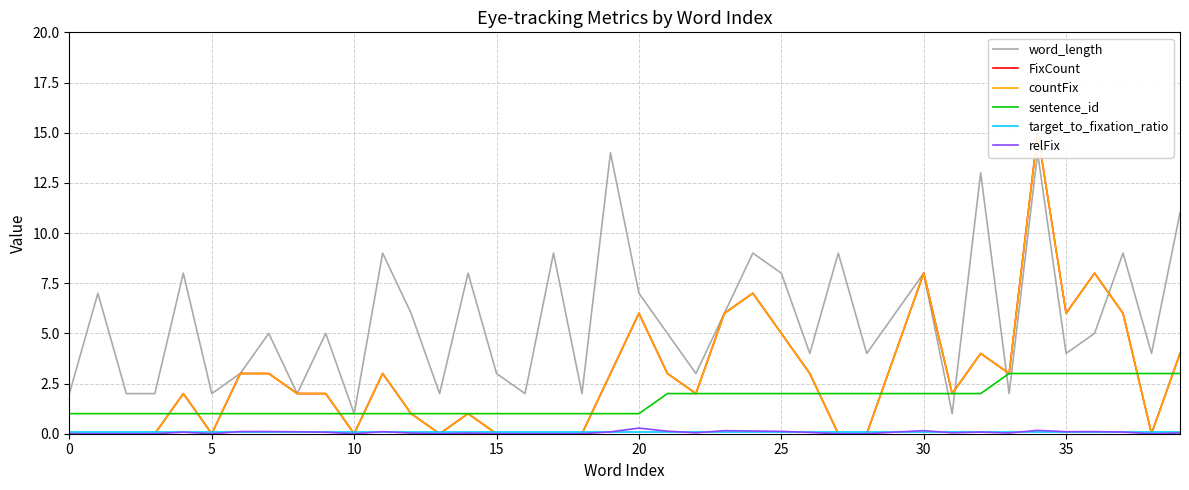

Between 21 and 32, which series saw the biggest shift?

word_length